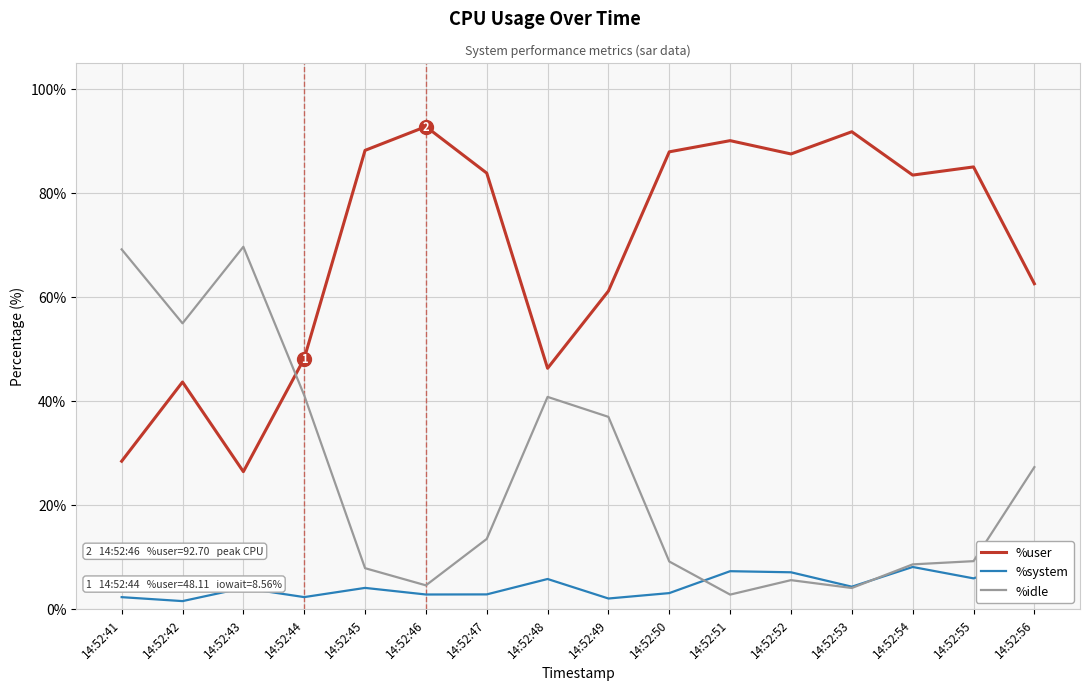

What is the value of the %idle point at the 10th from the left?

9.1